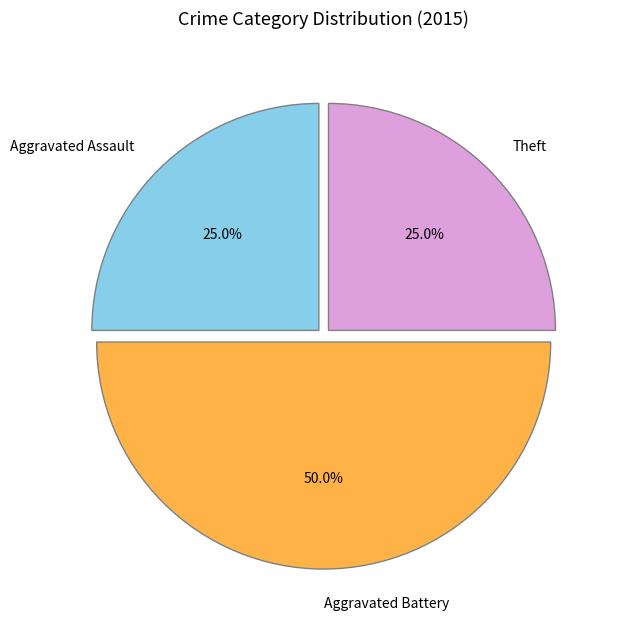

Approximately how many times larger is the value at Aggravated Assault compared to Aggravated Battery?

0.5